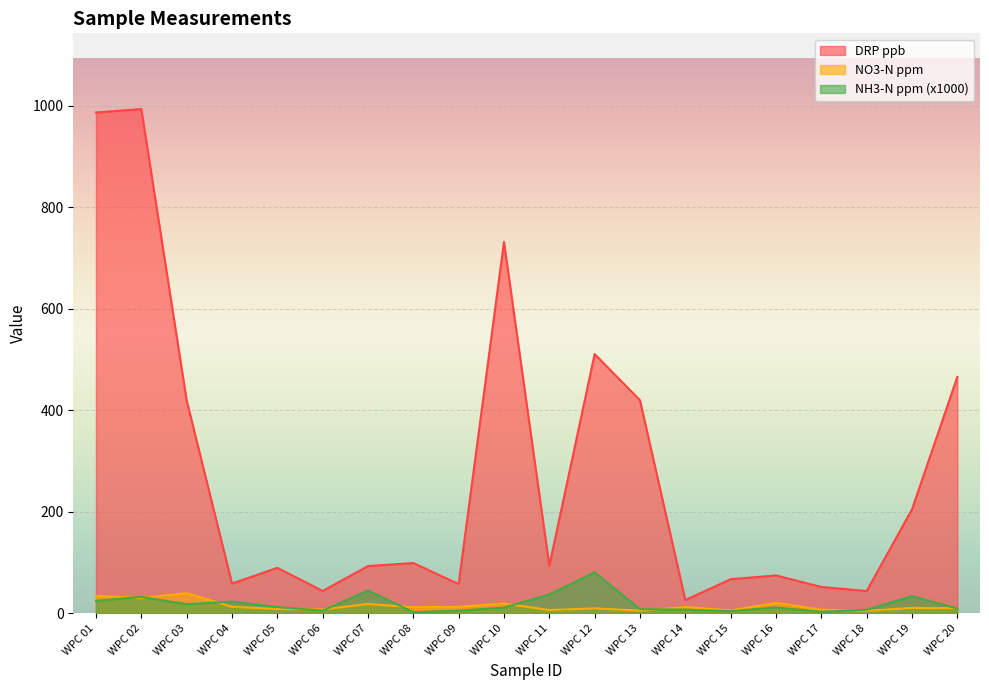

How many series are shown in this chart?

3